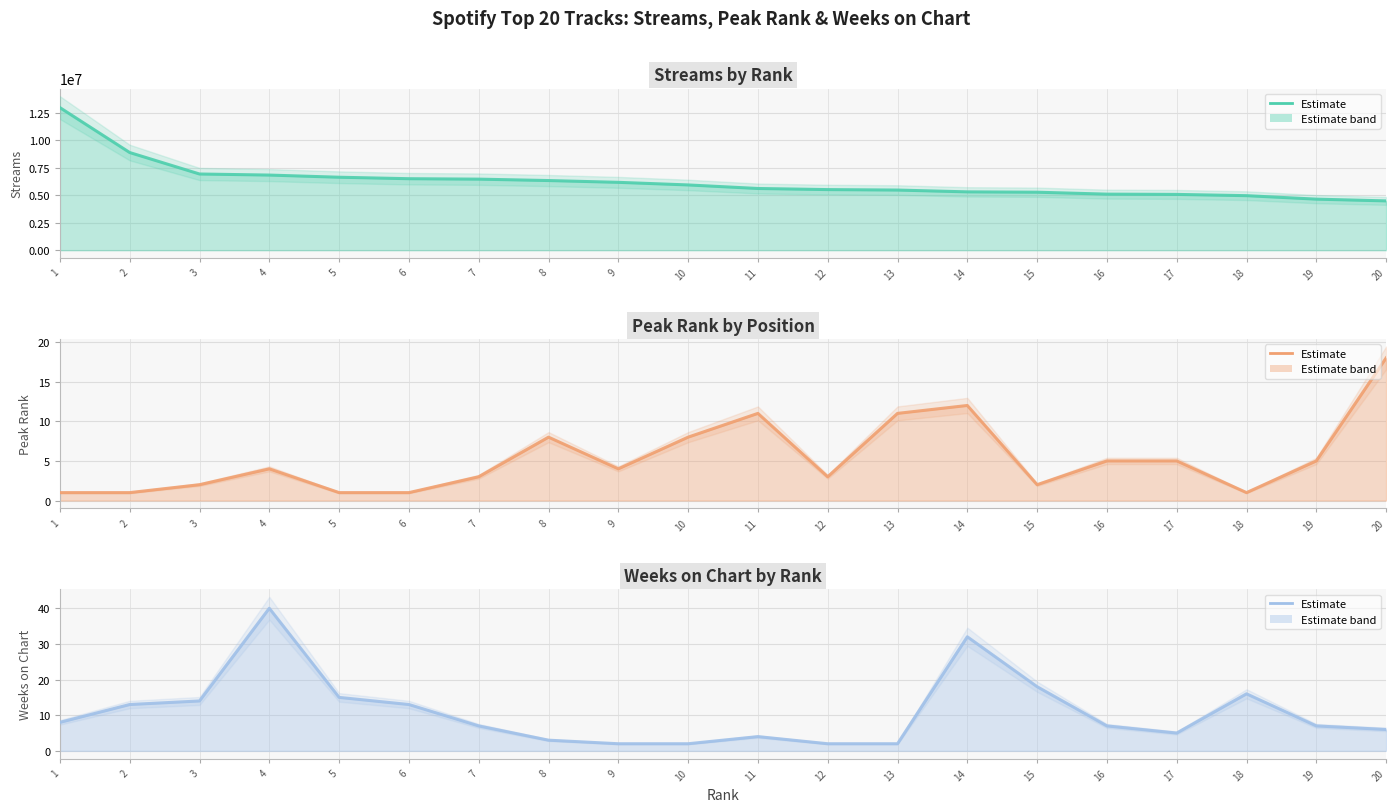

True or false: Streams by Rank and Peak Rank by Position intersect in this chart.

False